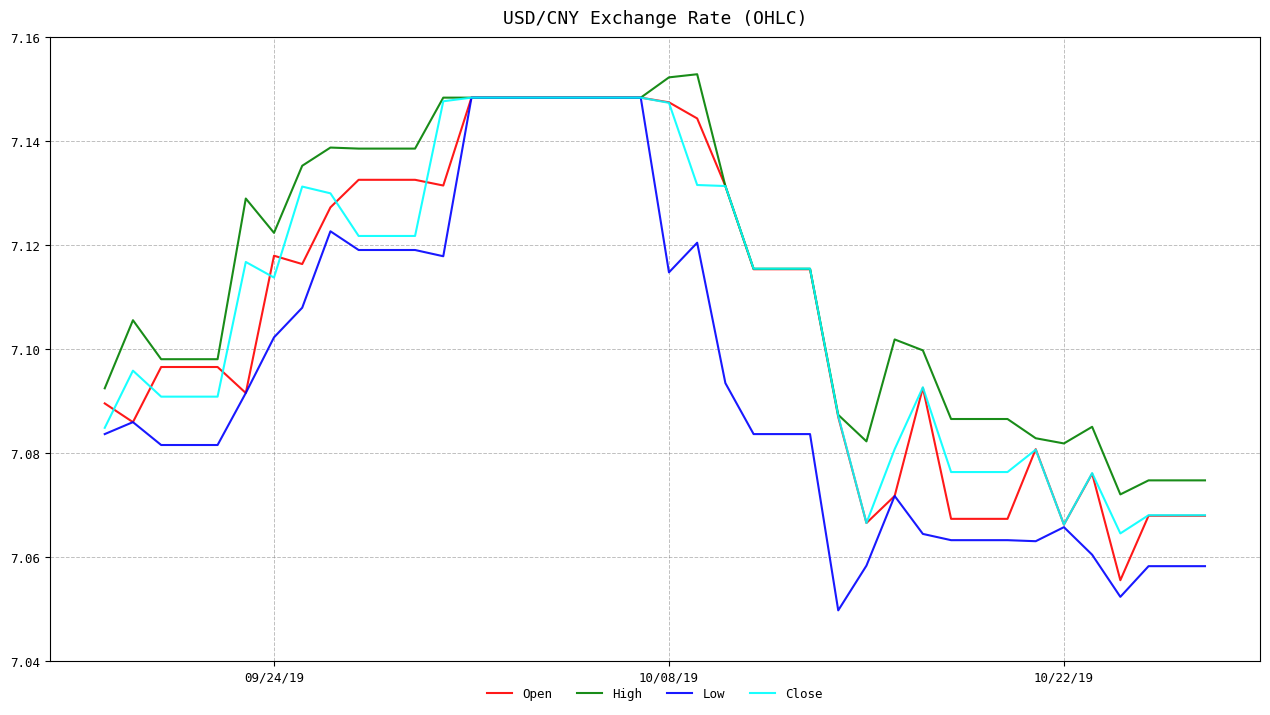

Which series has the largest range (max minus min)?

Low